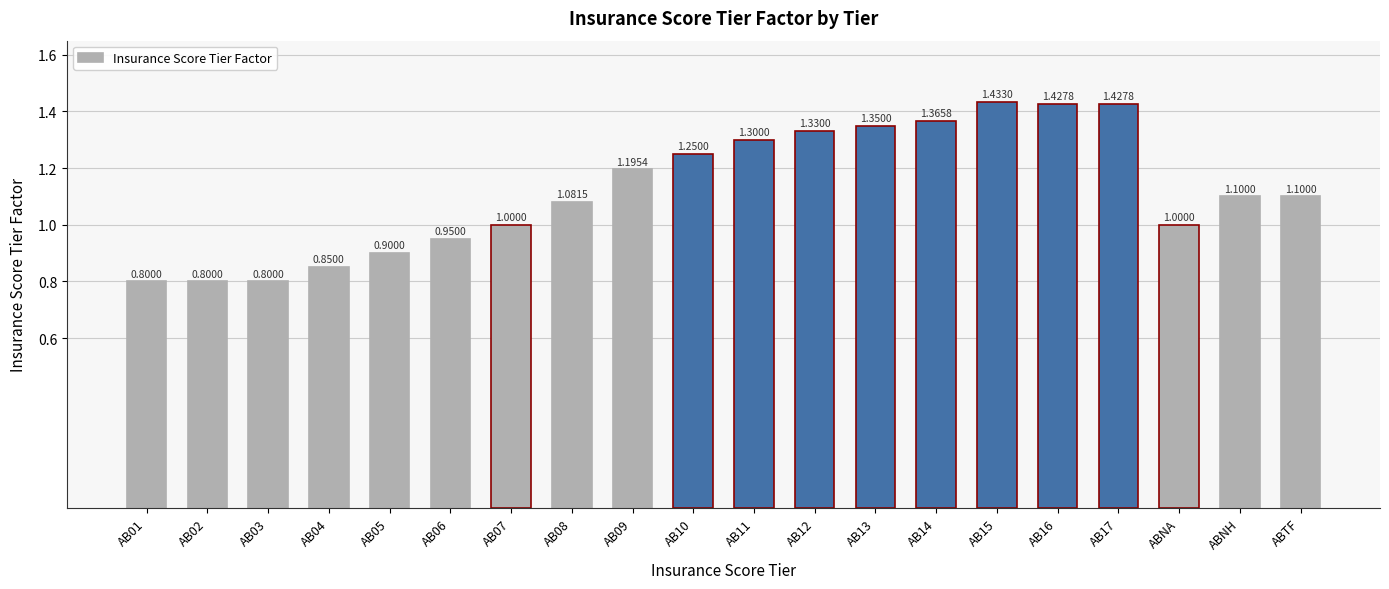

What is the difference between the maximum and minimum values?

0.6